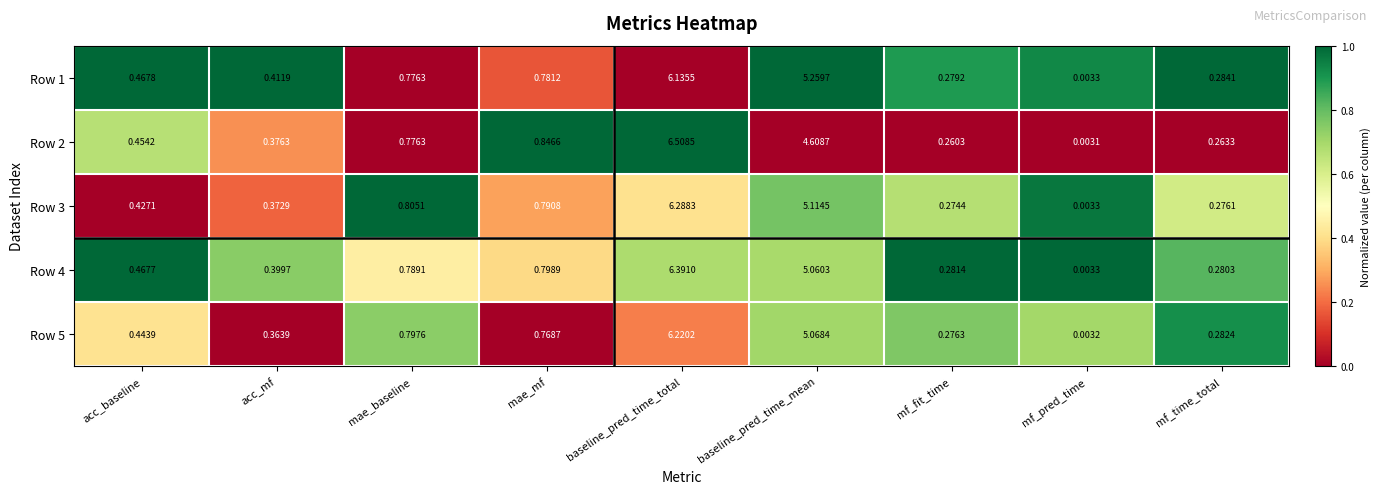

Which series changed the most between mae_baseline and mf_pred_time?

Row 3